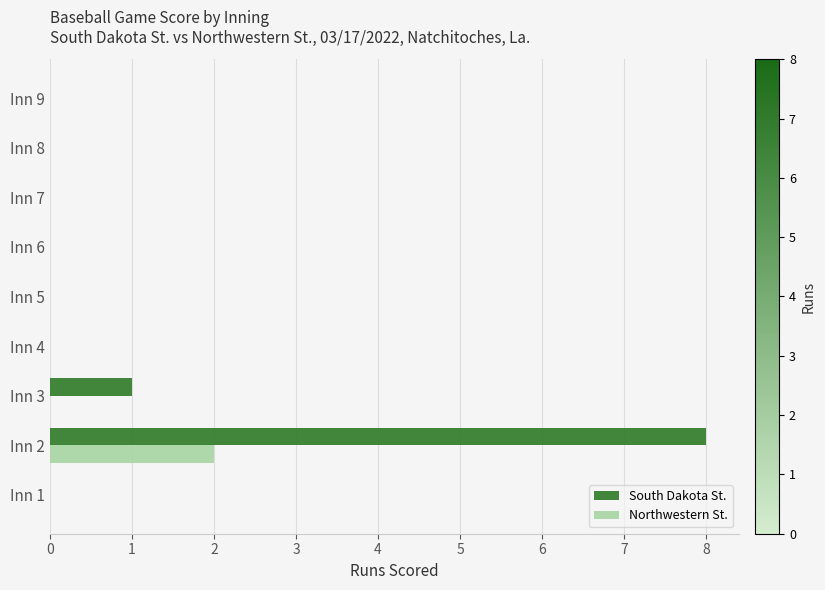

What is the maximum value shown in the chart?

8